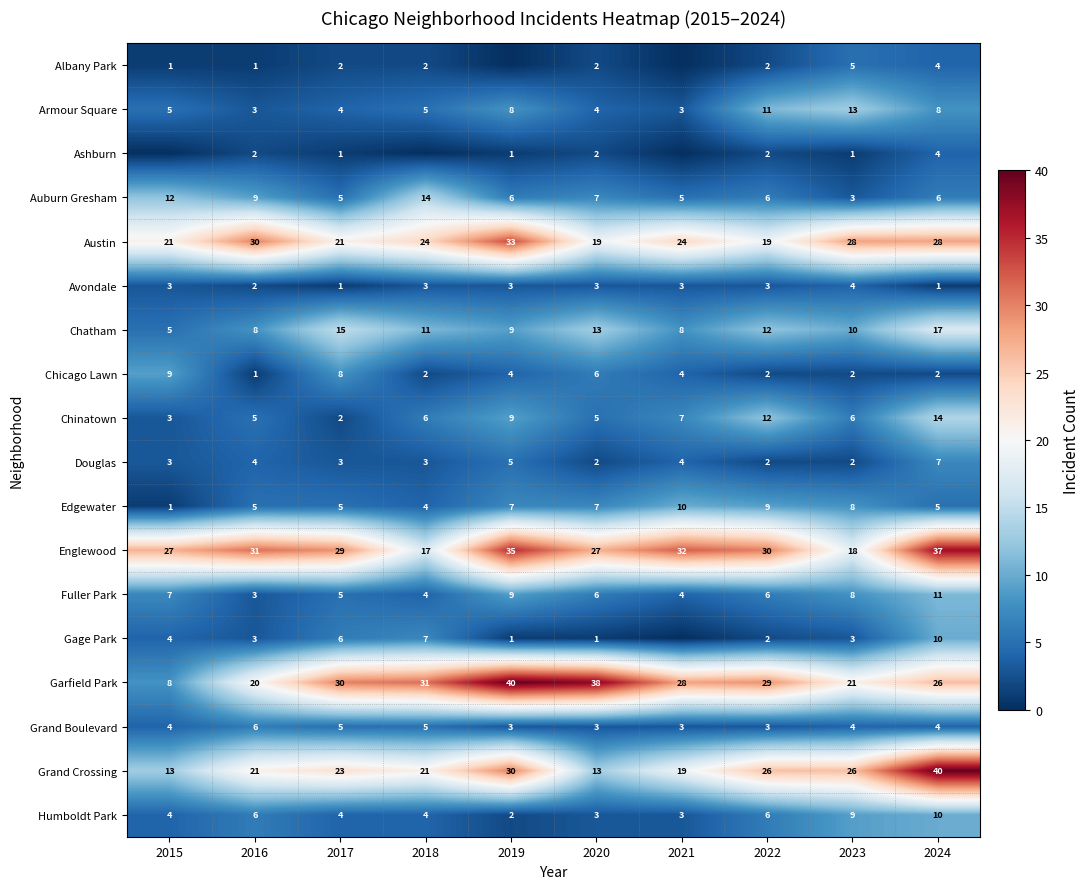

What is the lowest value of the Grand Crossing series?

13